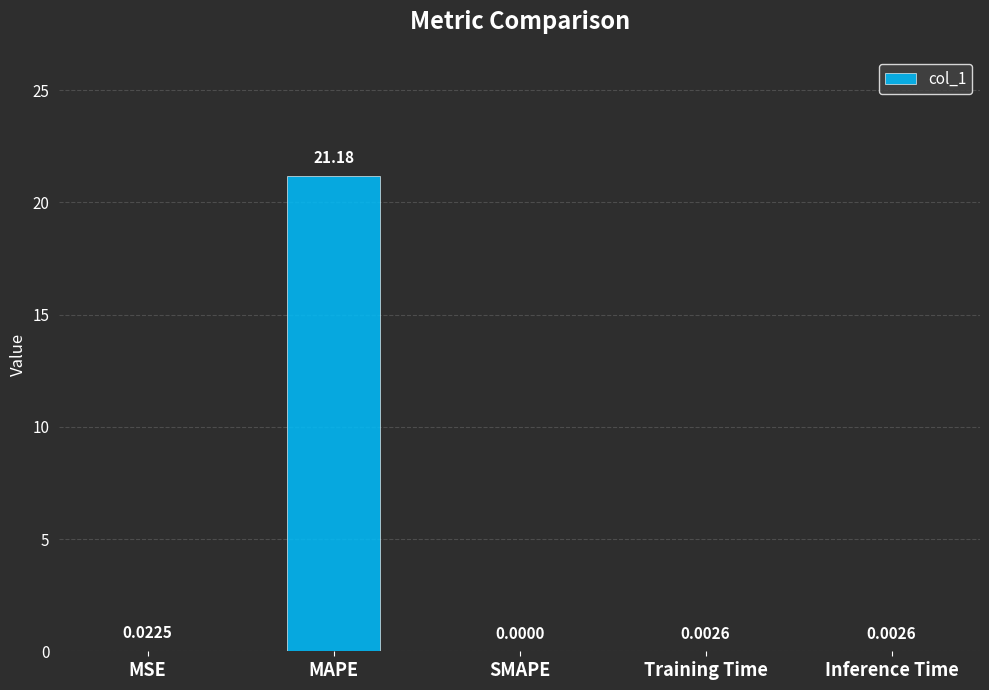

How many data points are above 0?

4